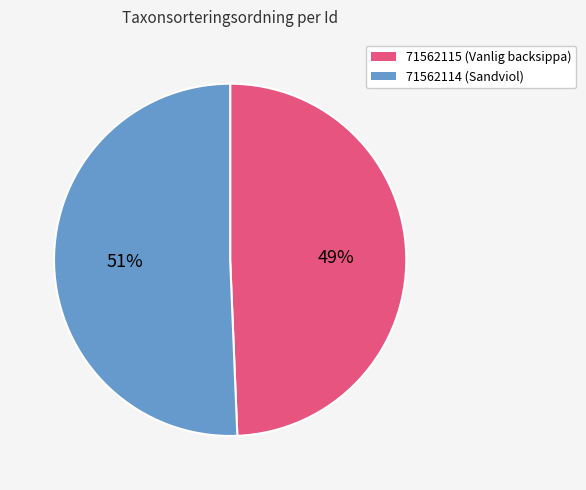

Do 71562114 (Sandviol) and 71562115 (Vanlig backsippa) together represent more than half of the pie?

Yes